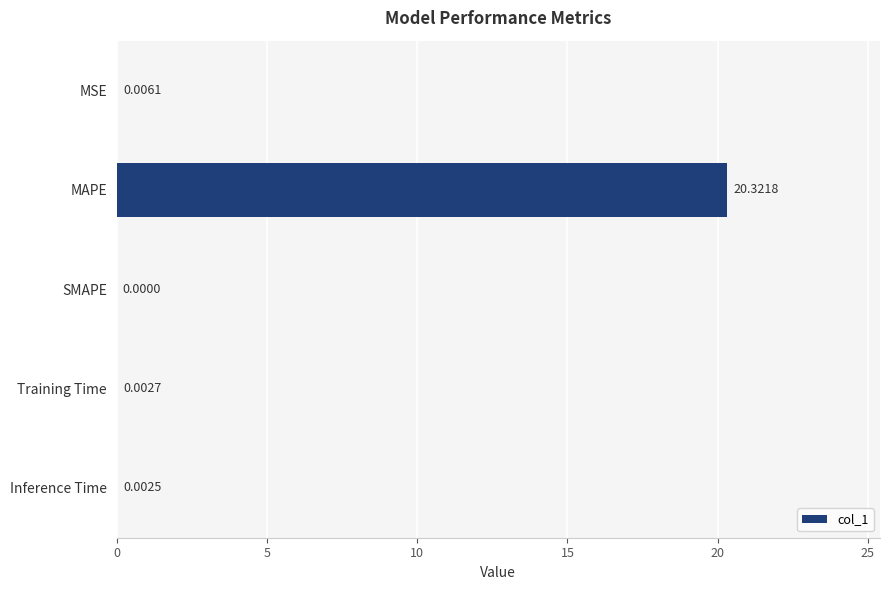

What is the sum of all values?

20.3